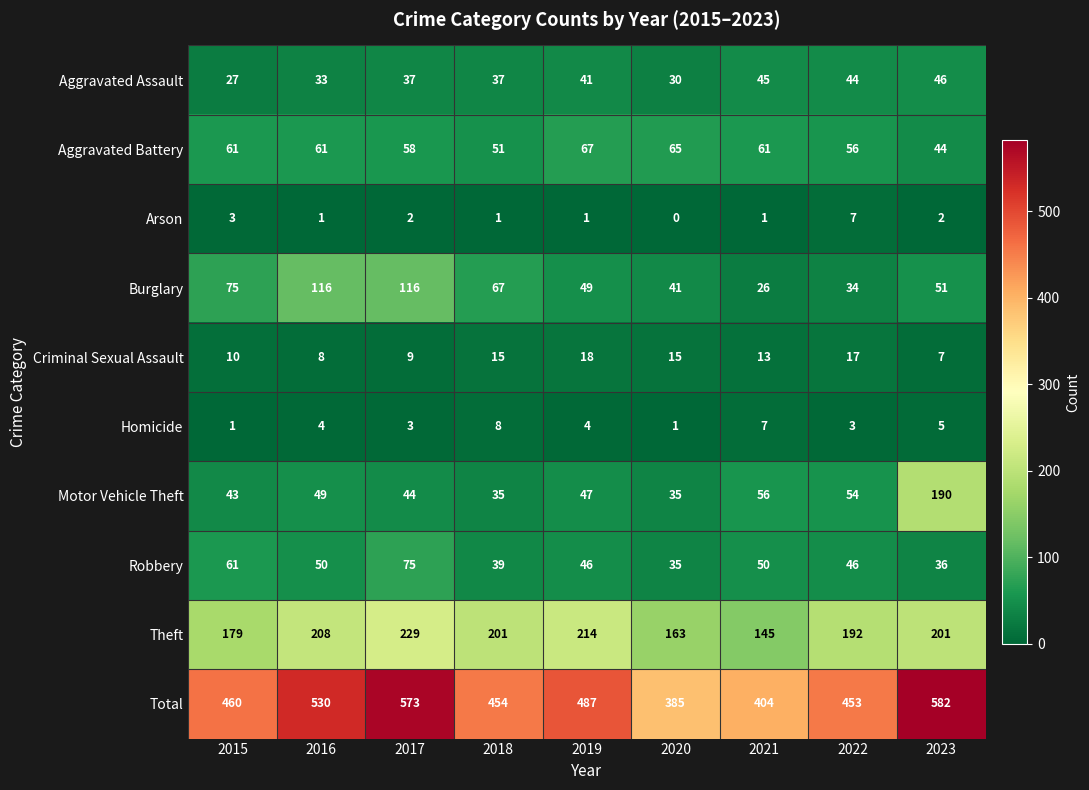

Is it true that Arson equals 1 at 2019?

True